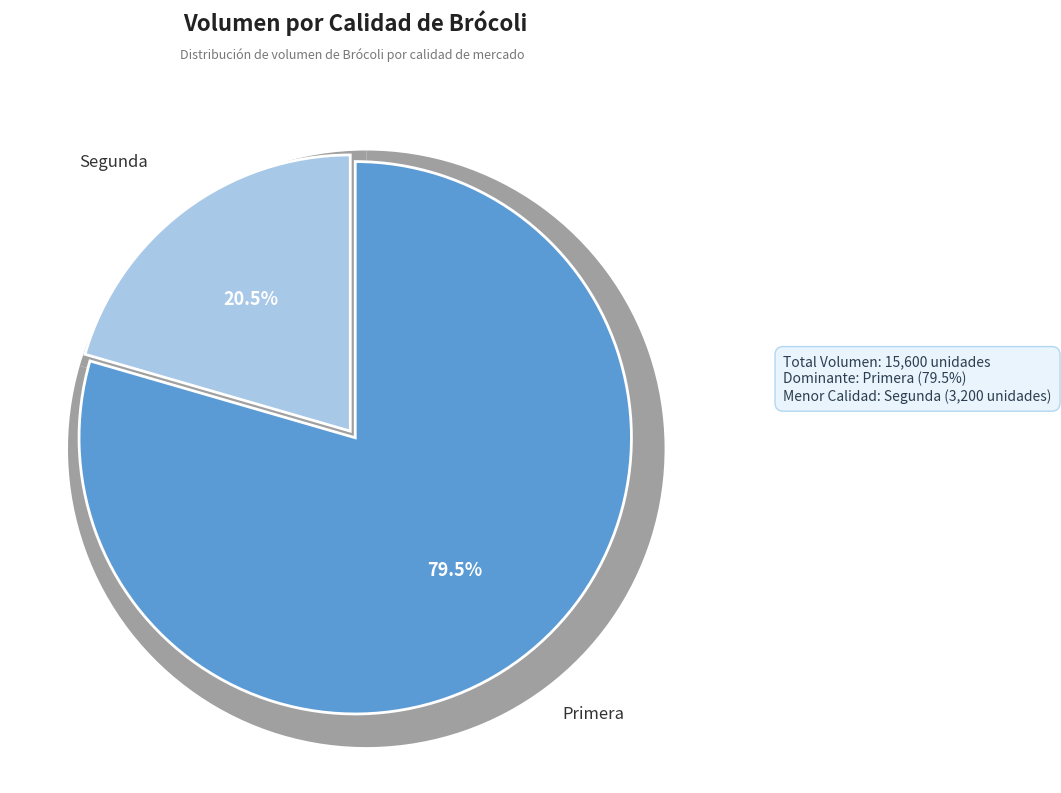

The Segunda slice represents 21% of the pie. True or false?

True